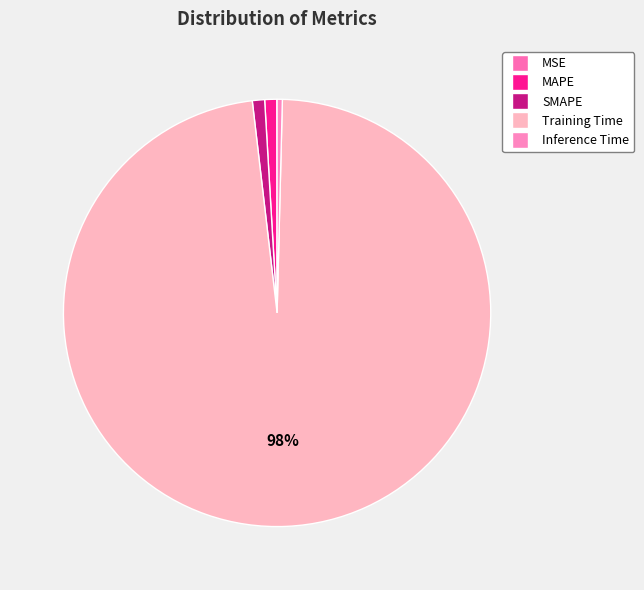

Do MAPE and MSE together represent more than half of the pie?

No